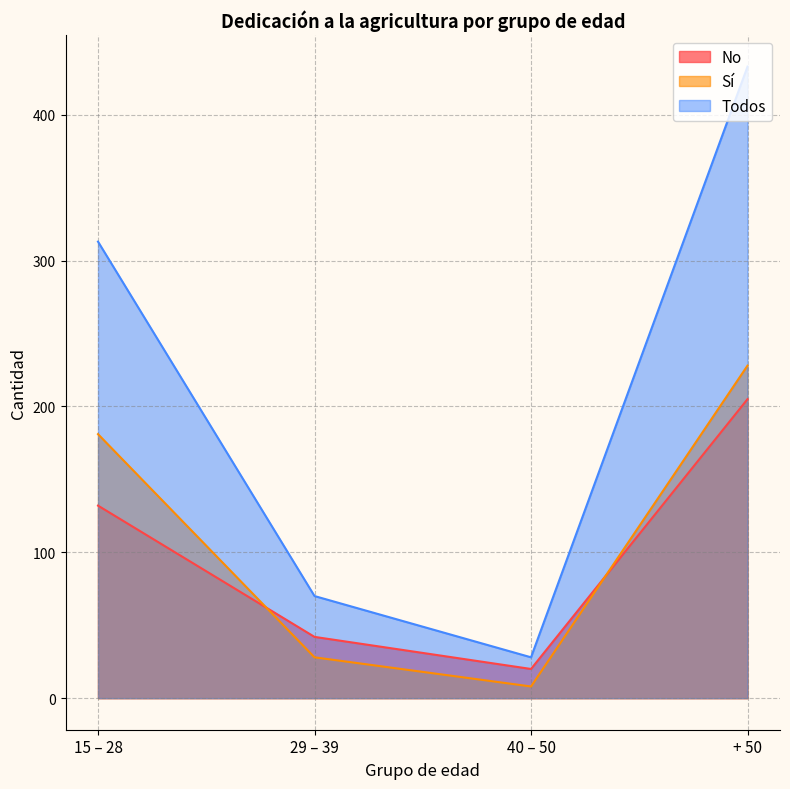

Which series has the widest spread of values?

Todos